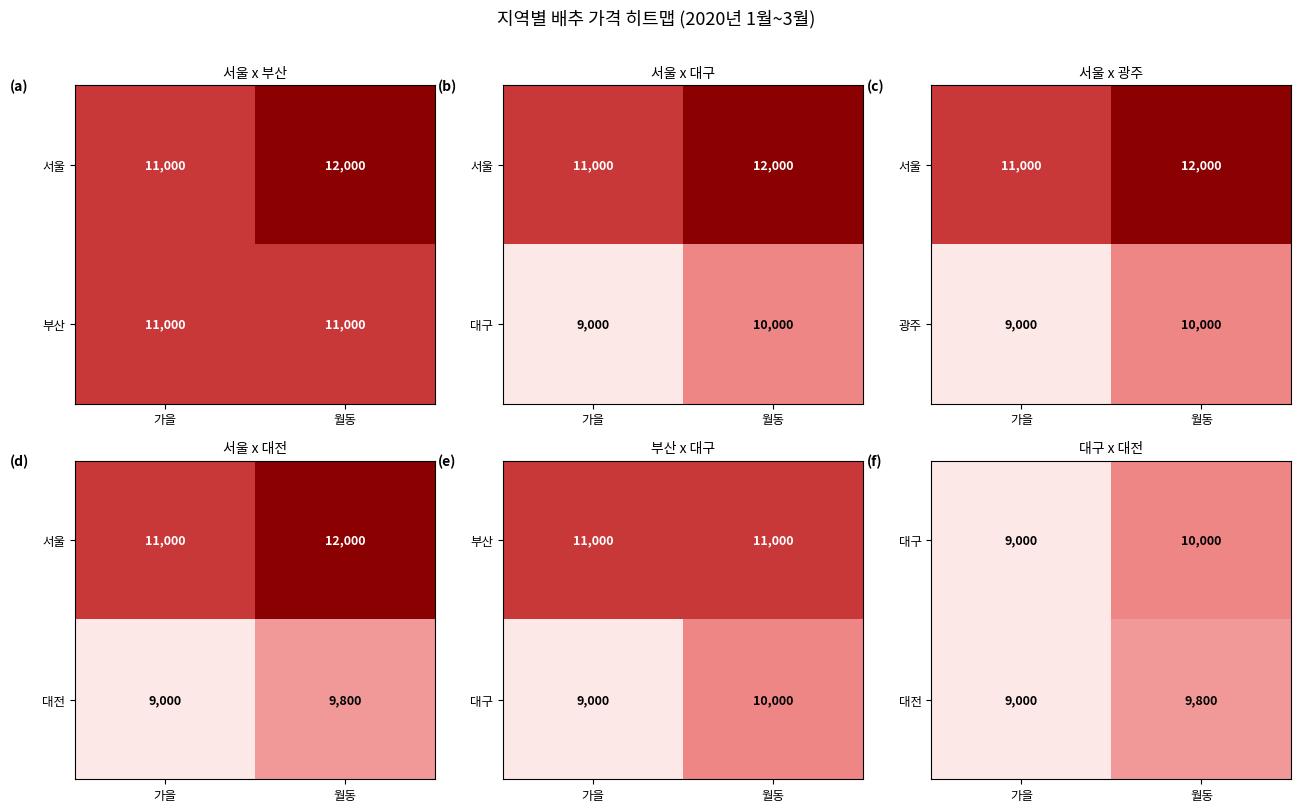

At how many categories does at least one series exceed 9625?

1